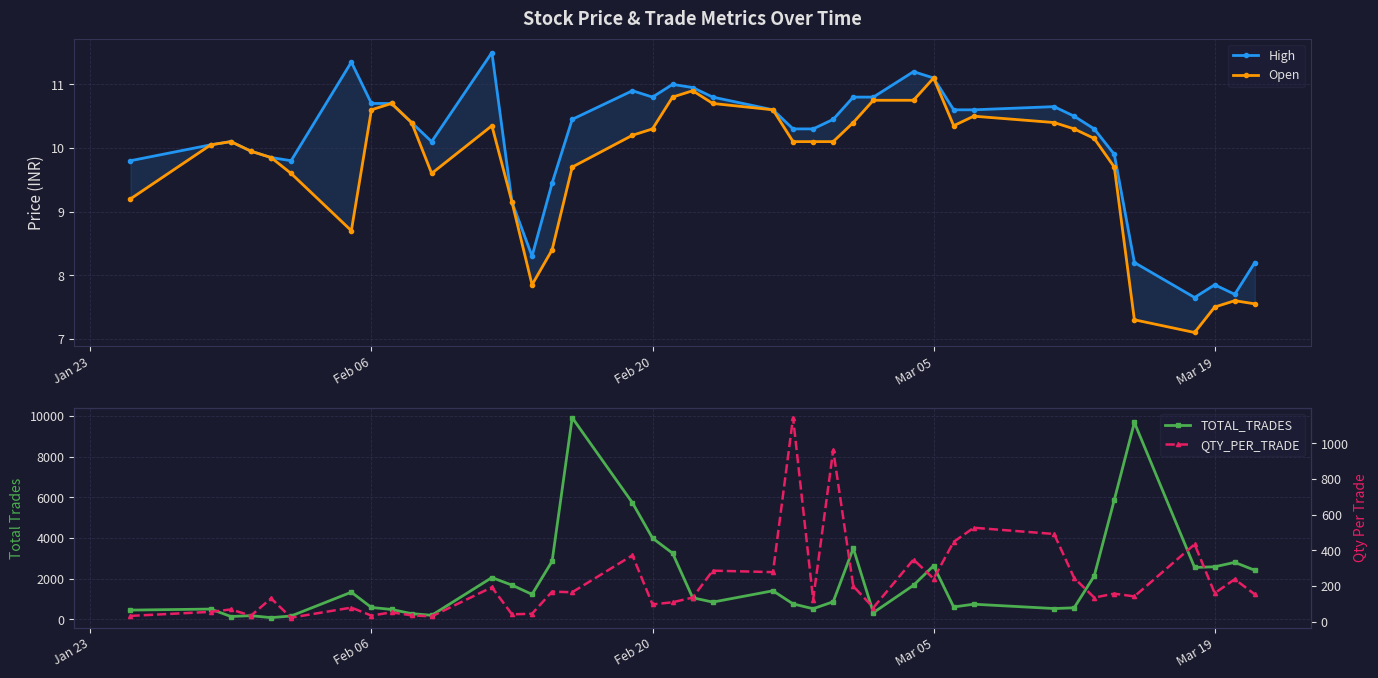

True or false: High has a value of 16.5 at 21.

False